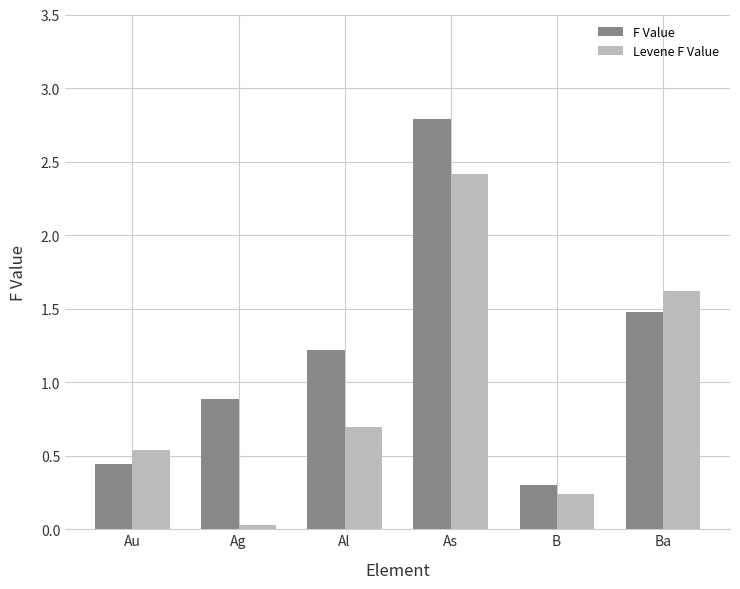

What value does the Levene F Value series have at Al?

0.7